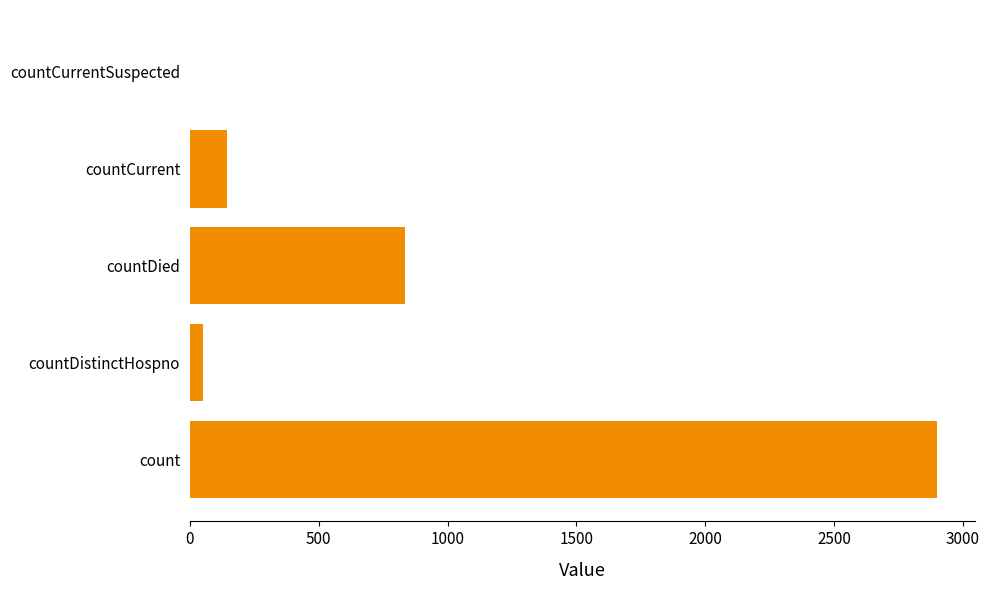

Count the number of data series in this chart.

1